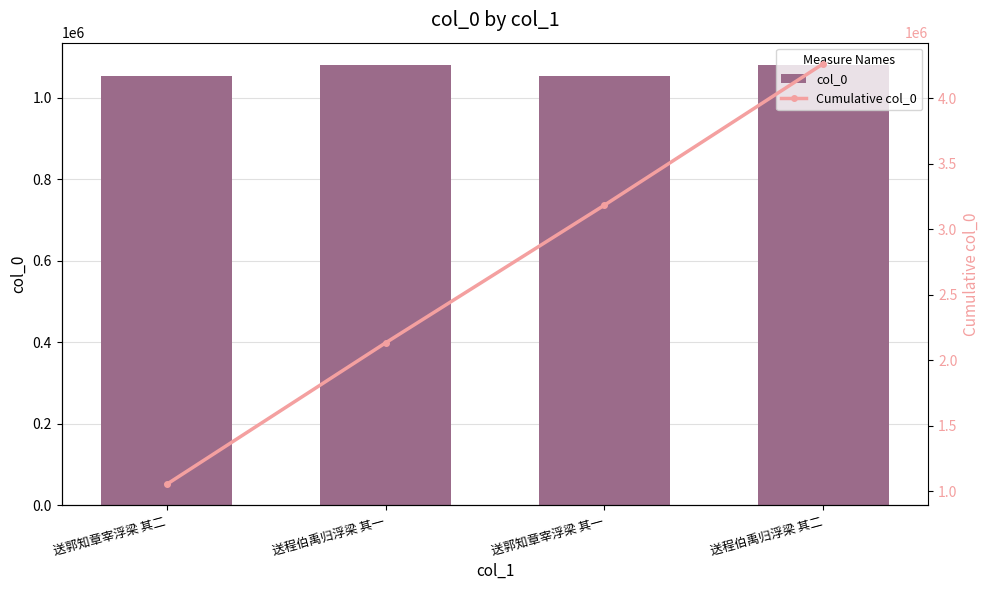

Which series has the largest total across all categories?

Cumulative col_0